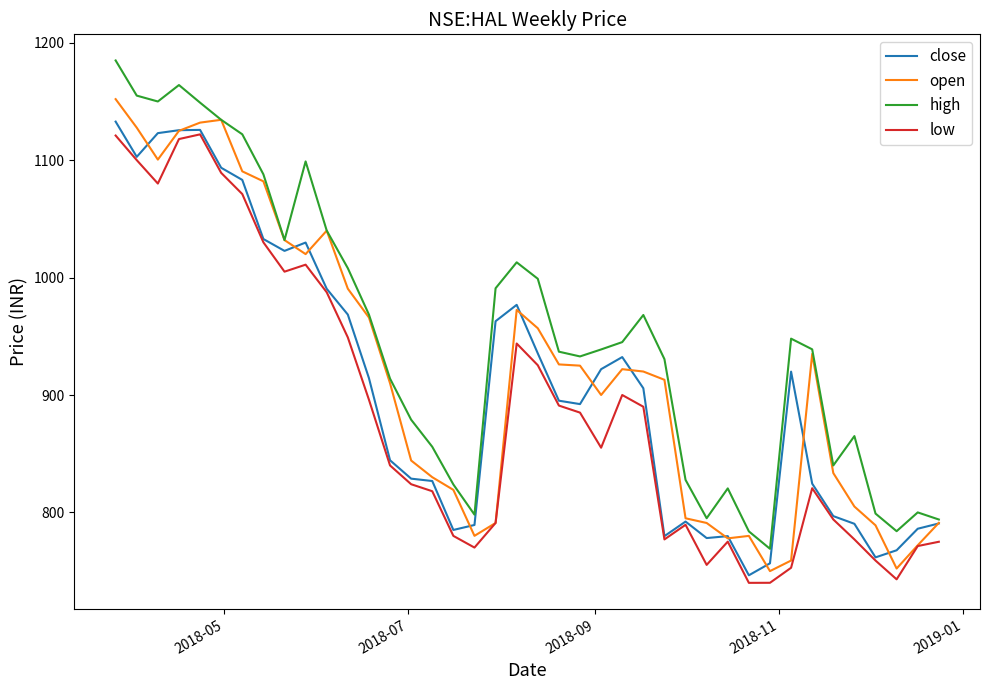

What is the minimum value shown in the chart?

740.0